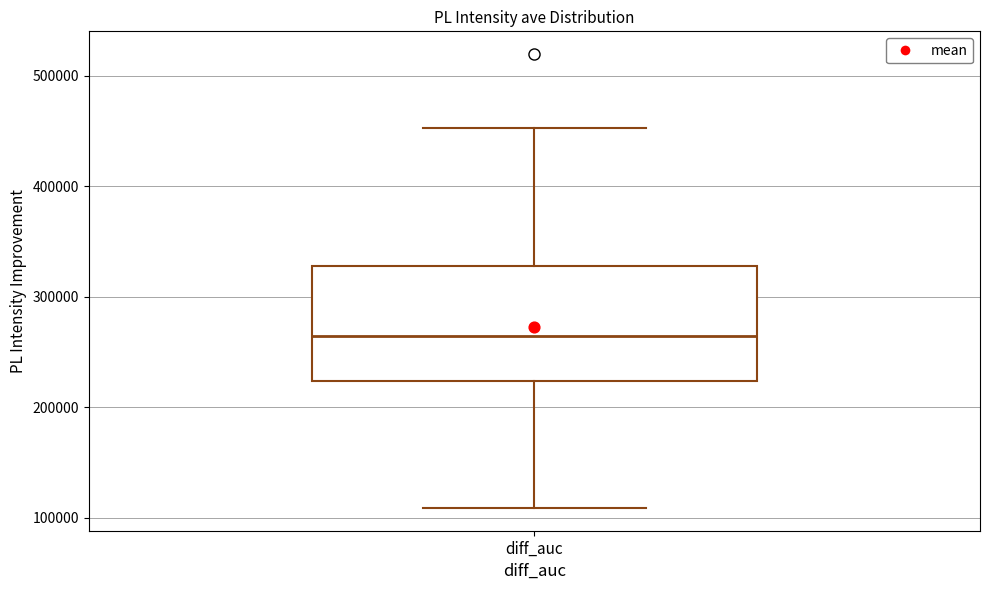

Transcribe this box plot: give where the median line is, the range the box spans, and where the two whiskers end, as read against the y-axis. The values are not printed on the chart, so give them approximately, as read against the axis.

median 260000, box 220000 to 330000, whiskers 110000 to 450000